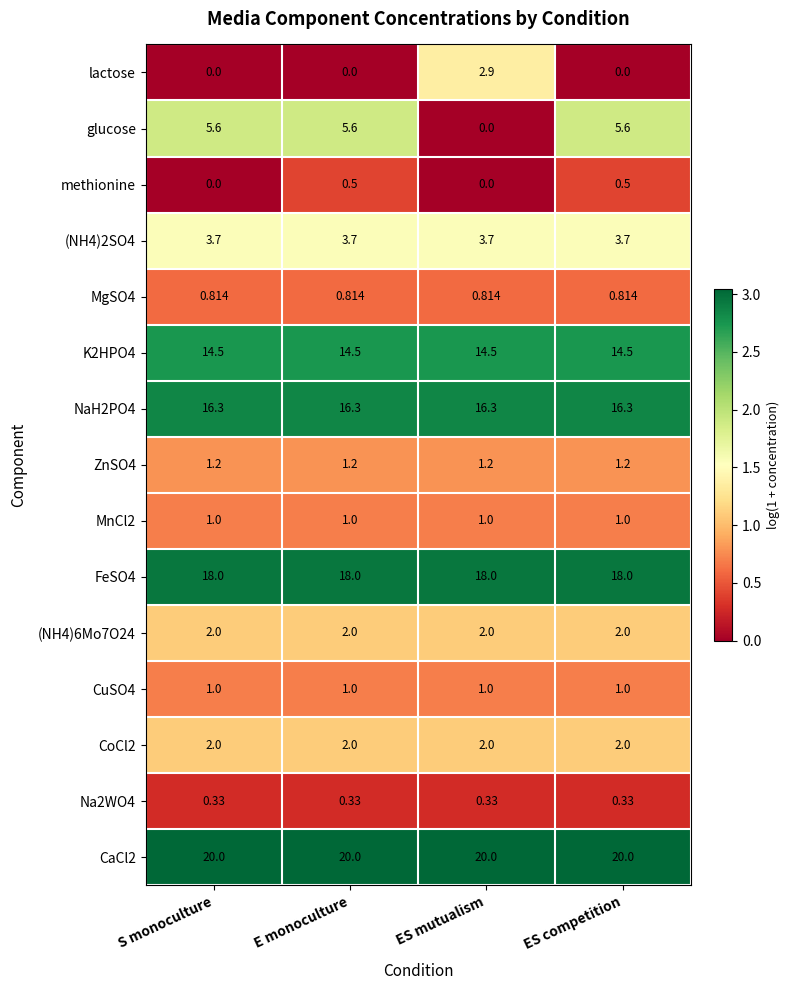

Which series changed the most between S monoculture and ES competition?

methionine